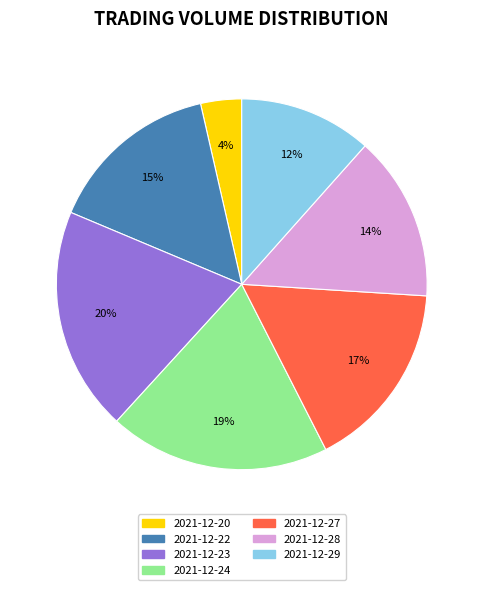

True or false: 2021-12-28 accounts for 9% of the total.

False